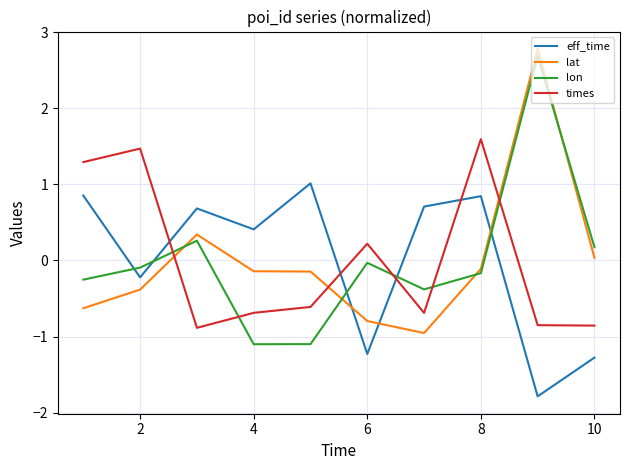

What is the maximum value shown in the chart?

2.8